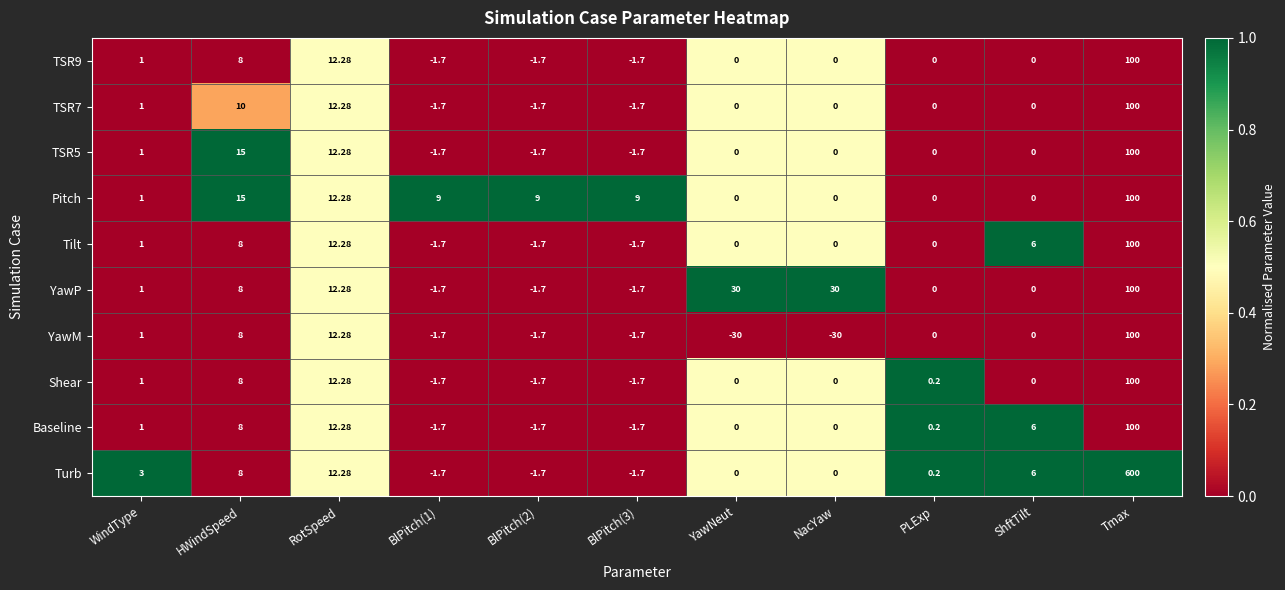

Which category has the highest value across all series?

Tmax